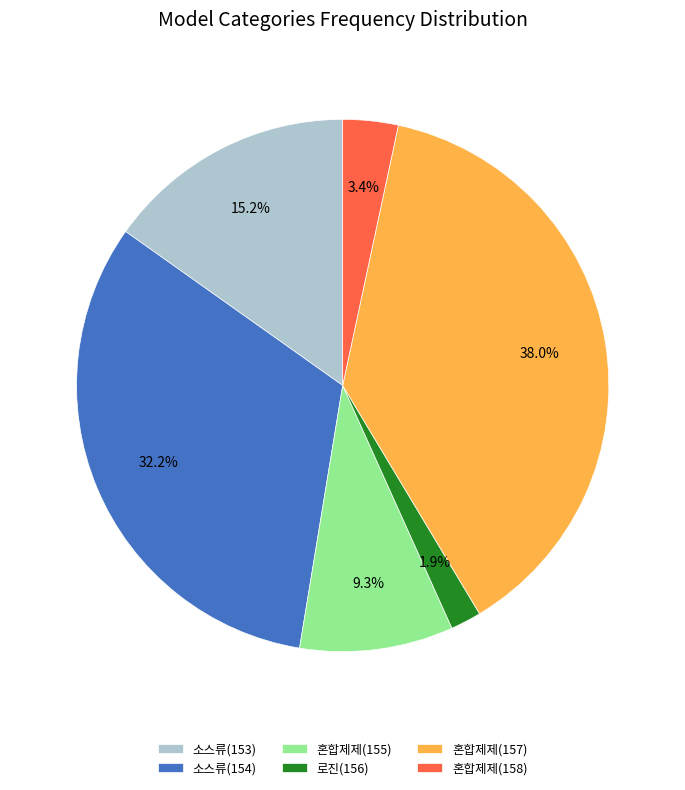

Is 소스류(154) the majority of the pie?

No